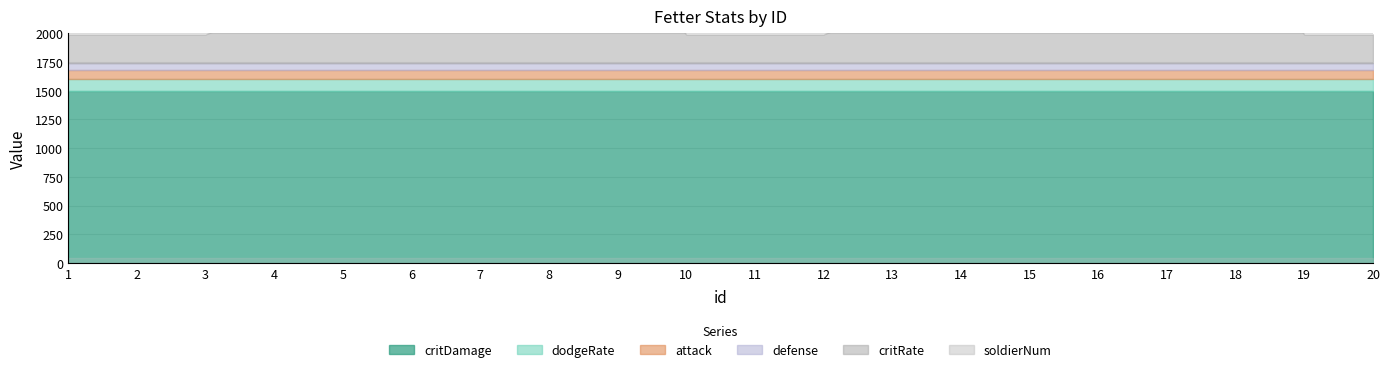

Which series has the largest total across all categories?

critDamage